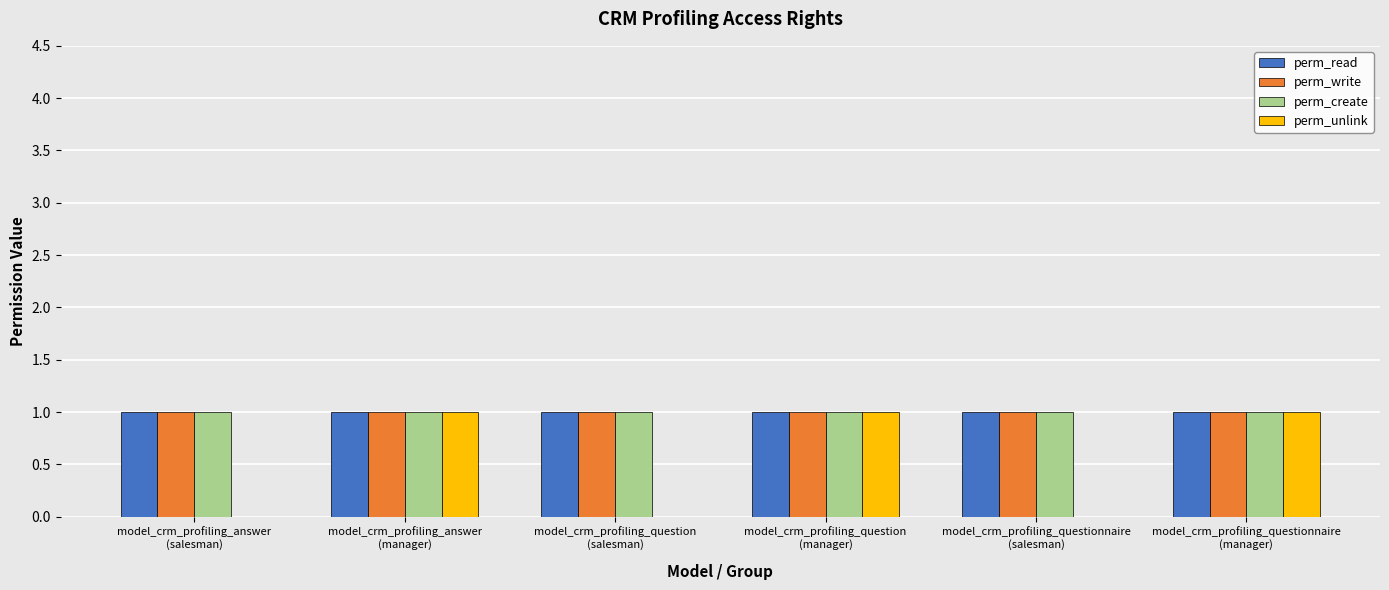

What is the spread (max minus min) of values at model_crm_profiling_questionnaire
(salesman)?

1